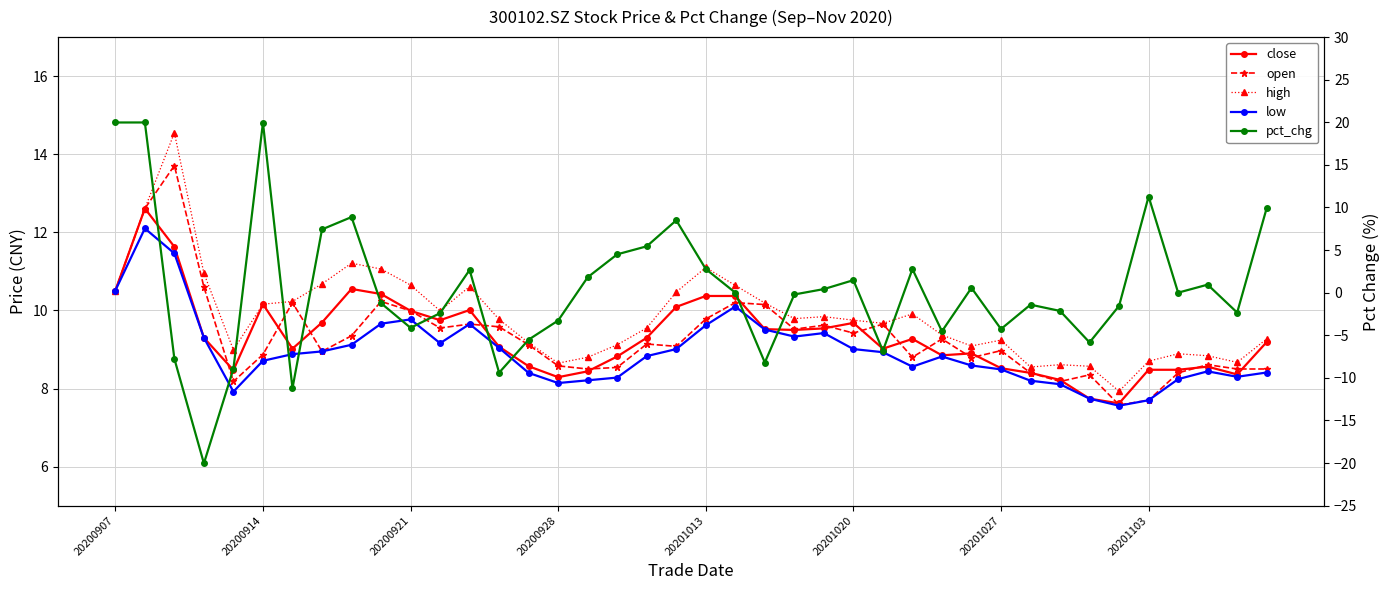

What are all the series names shown in the legend?

close, open, high, low, pct_chg